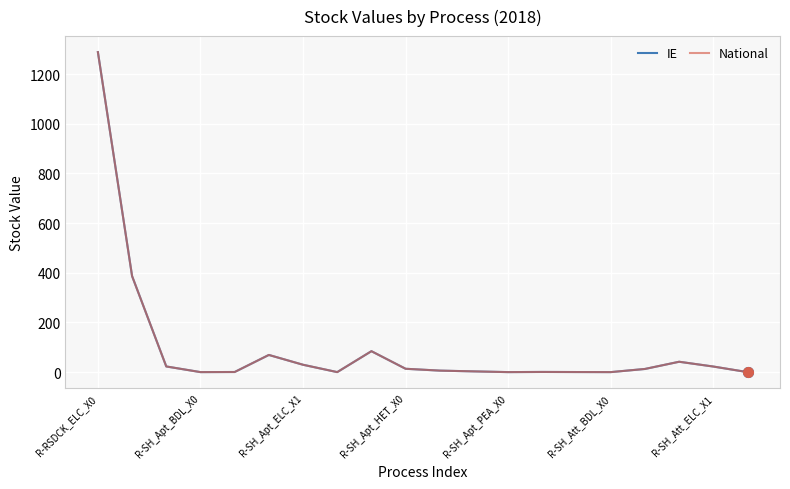

Does the chart have visible grid lines?

Yes